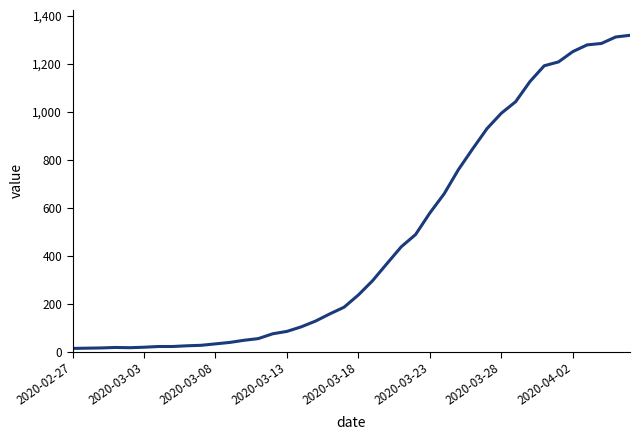

What is the difference between the maximum and minimum values?

1306